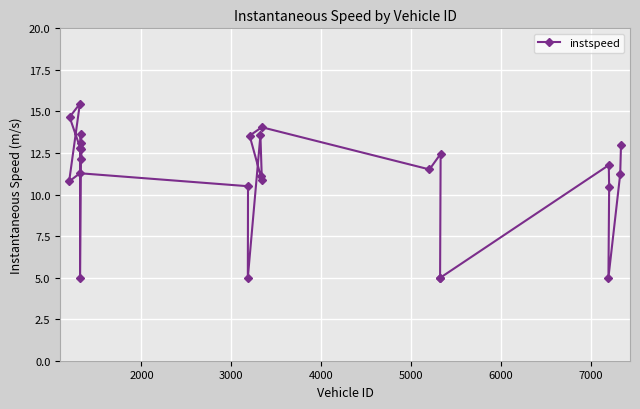

What is the average value?

11.0